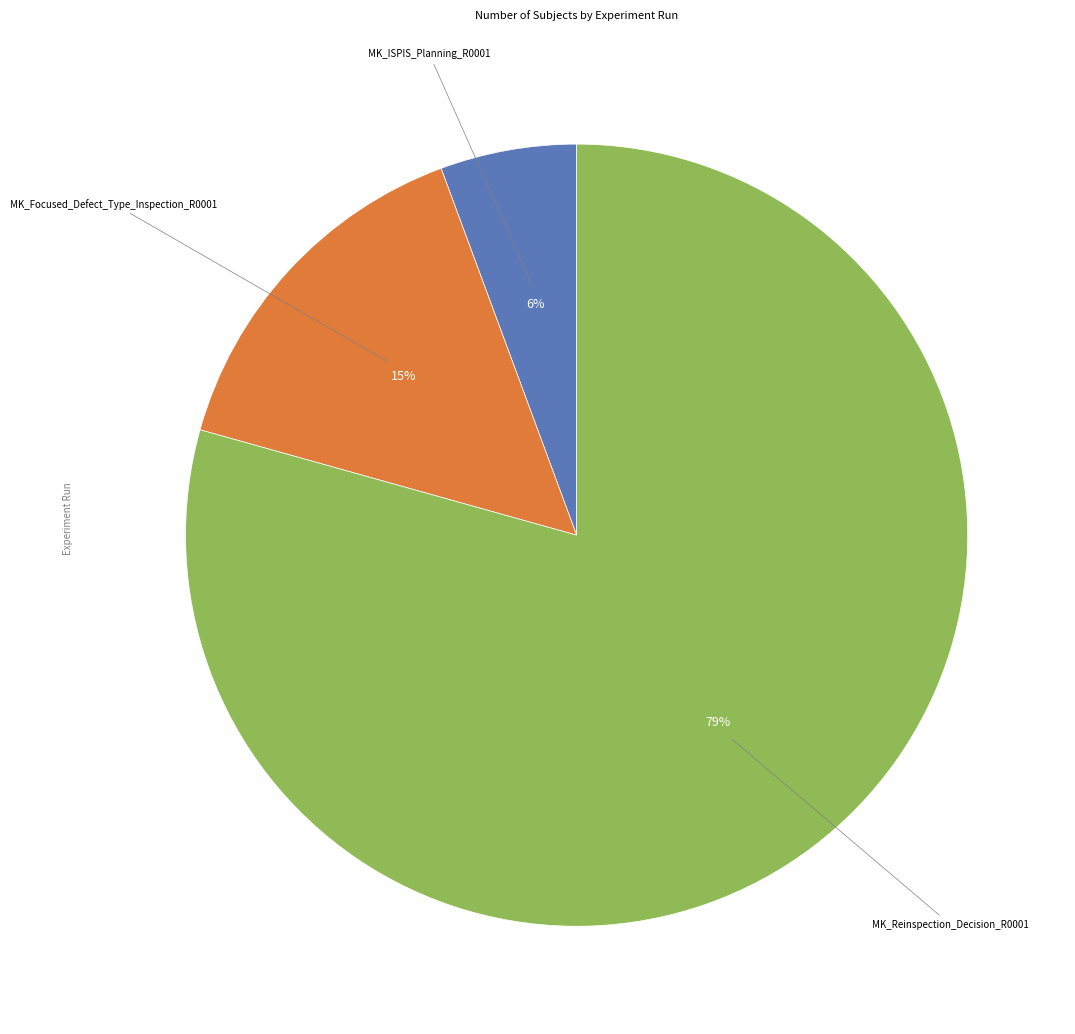

Which has a higher value, MK_Reinspection_Decision_R0001 or MK_Focused_Defect_Type_Inspection_R0001?

MK_Reinspection_Decision_R0001